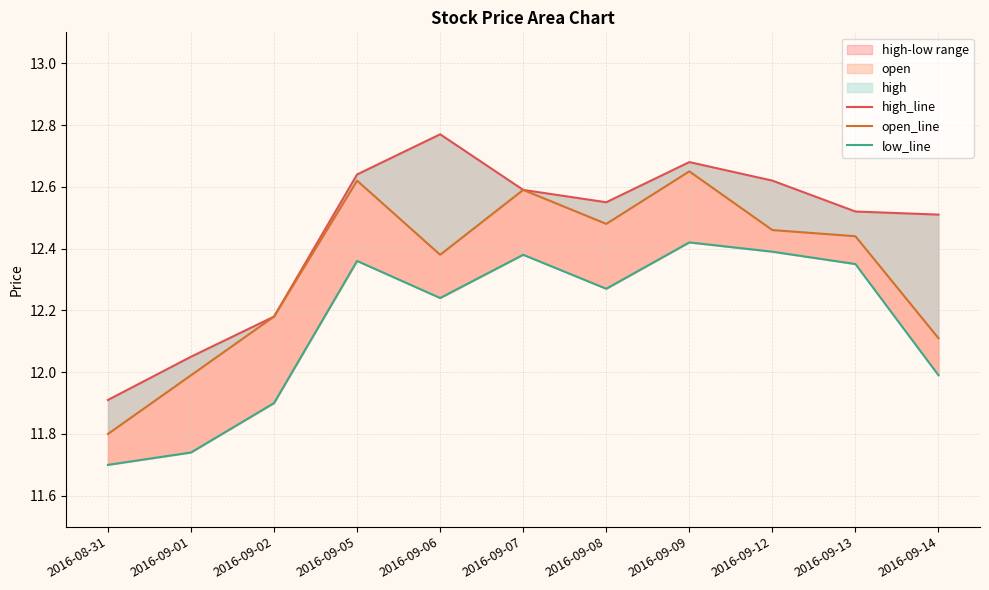

How many interior local peaks does the low_line series have?

3